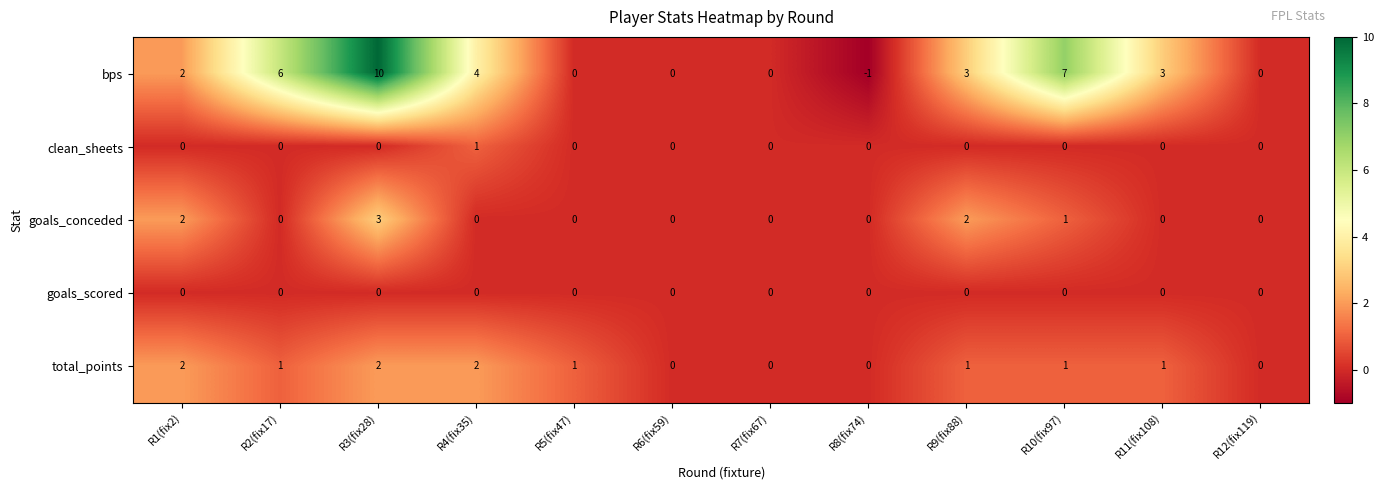

At which label does total_points first exceed 1?

R1(fix2)